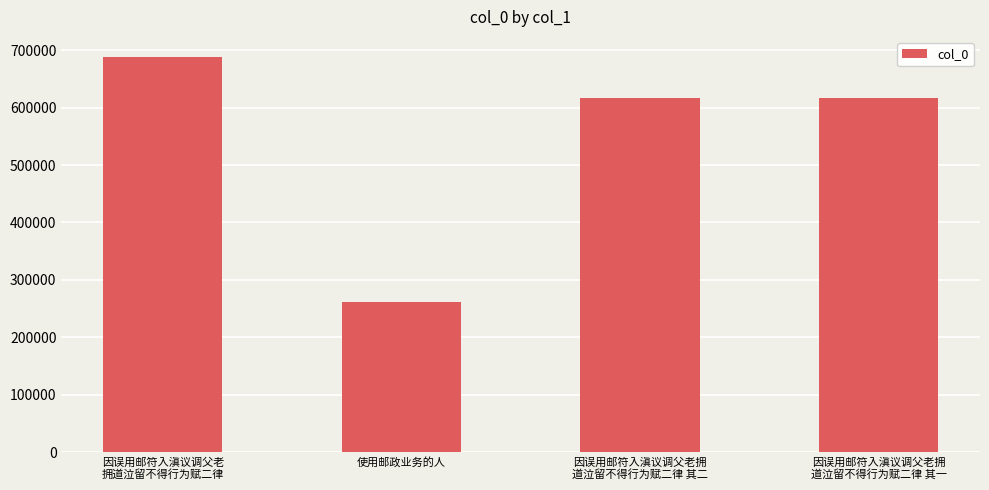

What is the minimum value shown in the chart?

260772